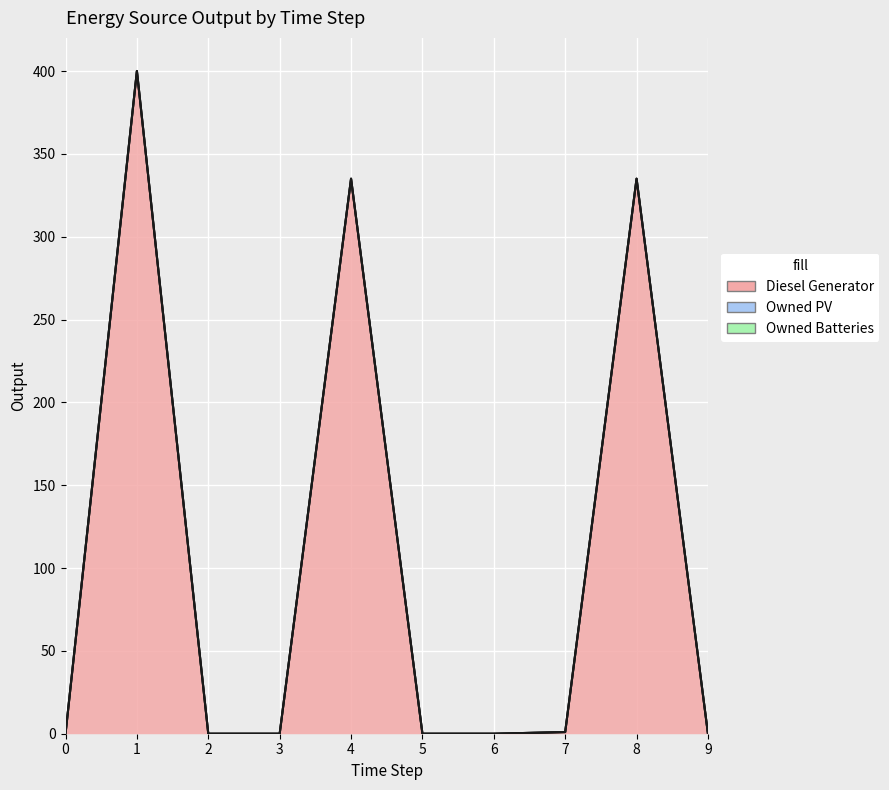

Between 5 and 7, which is larger?

7